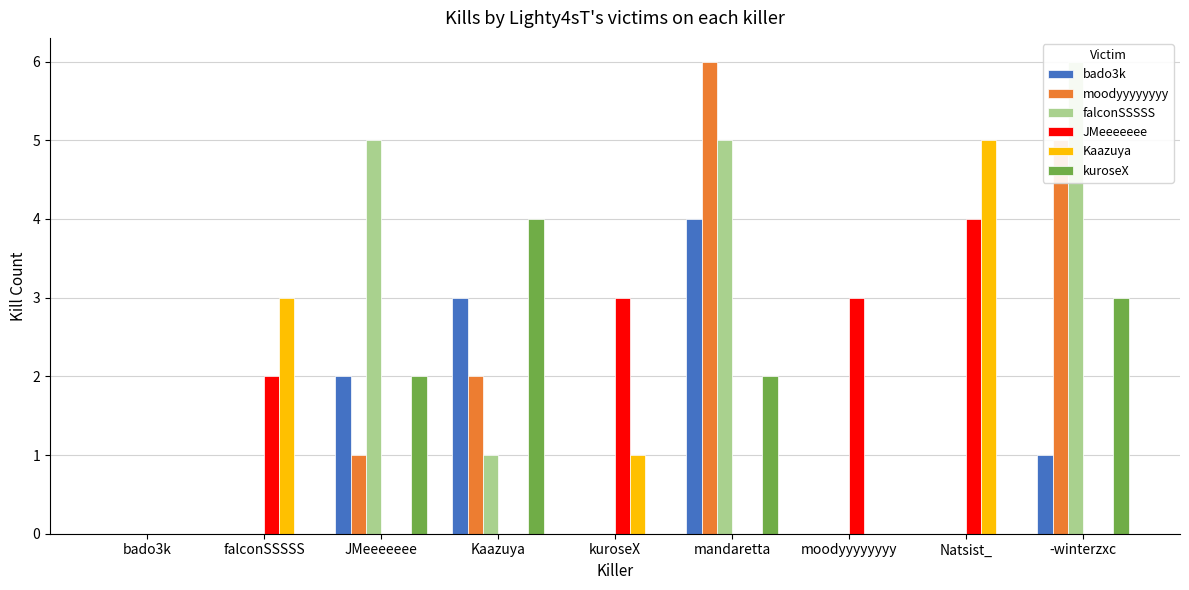

At which category does the chart reach its minimum across all series?

bado3k